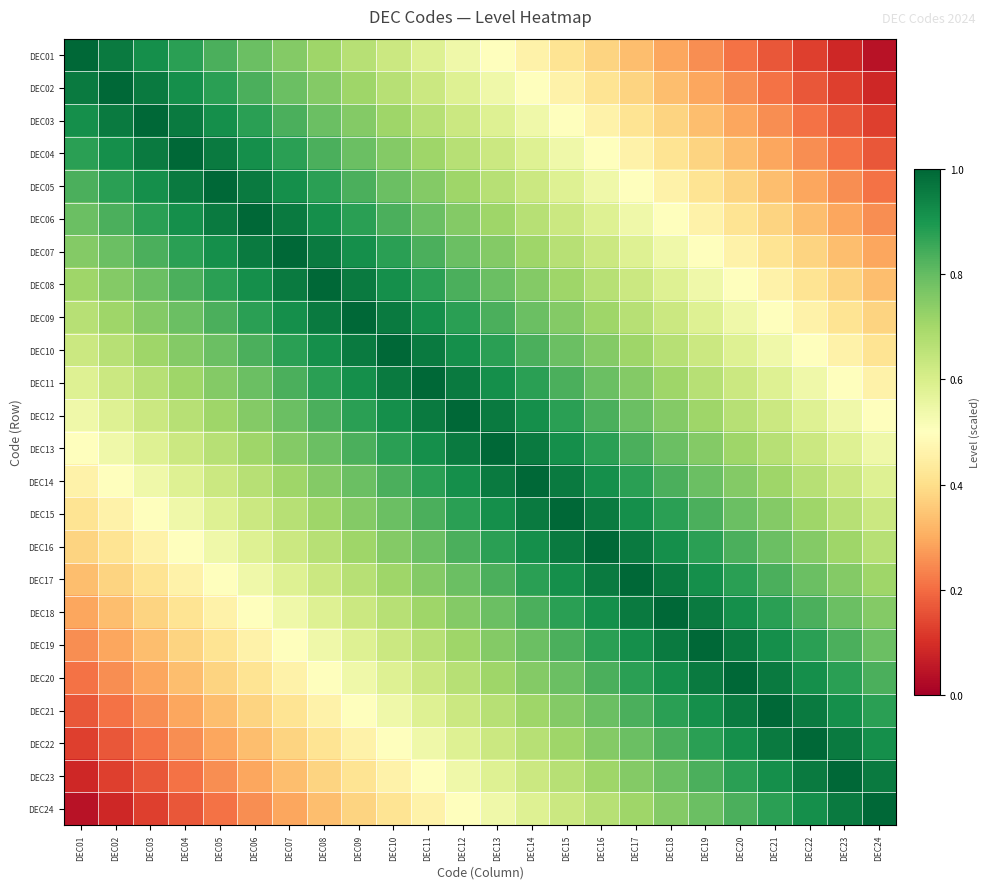

Reading right to left, extract all data points from this chart.

DEC01: DEC24=0.0	DEC23=0.1	DEC22=0.1	DEC21=0.2	DEC20=0.2	DEC19=0.2	DEC18=0.3	DEC17=0.3	DEC16=0.4	DEC15=0.4	DEC14=0.5	DEC13=0.5	DEC12=0.5	DEC11=0.6	DEC10=0.6	DEC09=0.7	DEC08=0.7	DEC07=0.8	DEC06=0.8	DEC05=0.8	DEC04=0.9	DEC03=0.9	DEC02=1.0	DEC01=1.0
DEC02: DEC24=0.1	DEC23=0.1	DEC22=0.2	DEC21=0.2	DEC20=0.2	DEC19=0.3	DEC18=0.3	DEC17=0.4	DEC16=0.4	DEC15=0.5	DEC14=0.5	DEC13=0.5	DEC12=0.6	DEC11=0.6	DEC10=0.7	DEC09=0.7	DEC08=0.8	DEC07=0.8	DEC06=0.8	DEC05=0.9	DEC04=0.9	DEC03=1.0	DEC02=1.0	DEC01=1.0
DEC03: DEC24=0.1	DEC23=0.2	DEC22=0.2	DEC21=0.2	DEC20=0.3	DEC19=0.3	DEC18=0.4	DEC17=0.4	DEC16=0.5	DEC15=0.5	DEC14=0.5	DEC13=0.6	DEC12=0.6	DEC11=0.7	DEC10=0.7	DEC09=0.8	DEC08=0.8	DEC07=0.8	DEC06=0.9	DEC05=0.9	DEC04=1.0	DEC03=1.0	DEC02=1.0	DEC01=0.9
DEC04: DEC24=0.2	DEC23=0.2	DEC22=0.2	DEC21=0.3	DEC20=0.3	DEC19=0.4	DEC18=0.4	DEC17=0.5	DEC16=0.5	DEC15=0.5	DEC14=0.6	DEC13=0.6	DEC12=0.7	DEC11=0.7	DEC10=0.8	DEC09=0.8	DEC08=0.8	DEC07=0.9	DEC06=0.9	DEC05=1.0	DEC04=1.0	DEC03=1.0	DEC02=0.9	DEC01=0.9
DEC05: DEC24=0.2	DEC23=0.2	DEC22=0.3	DEC21=0.3	DEC20=0.4	DEC19=0.4	DEC18=0.5	DEC17=0.5	DEC16=0.5	DEC15=0.6	DEC14=0.6	DEC13=0.7	DEC12=0.7	DEC11=0.8	DEC10=0.8	DEC09=0.8	DEC08=0.9	DEC07=0.9	DEC06=1.0	DEC05=1.0	DEC04=1.0	DEC03=0.9	DEC02=0.9	DEC01=0.8
DEC06: DEC24=0.2	DEC23=0.3	DEC22=0.3	DEC21=0.4	DEC20=0.4	DEC19=0.5	DEC18=0.5	DEC17=0.5	DEC16=0.6	DEC15=0.6	DEC14=0.7	DEC13=0.7	DEC12=0.8	DEC11=0.8	DEC10=0.8	DEC09=0.9	DEC08=0.9	DEC07=1.0	DEC06=1.0	DEC05=1.0	DEC04=0.9	DEC03=0.9	DEC02=0.8	DEC01=0.8
DEC07: DEC24=0.3	DEC23=0.3	DEC22=0.4	DEC21=0.4	DEC20=0.5	DEC19=0.5	DEC18=0.5	DEC17=0.6	DEC16=0.6	DEC15=0.7	DEC14=0.7	DEC13=0.8	DEC12=0.8	DEC11=0.8	DEC10=0.9	DEC09=0.9	DEC08=1.0	DEC07=1.0	DEC06=1.0	DEC05=0.9	DEC04=0.9	DEC03=0.8	DEC02=0.8	DEC01=0.8
DEC08: DEC24=0.3	DEC23=0.4	DEC22=0.4	DEC21=0.5	DEC20=0.5	DEC19=0.5	DEC18=0.6	DEC17=0.6	DEC16=0.7	DEC15=0.7	DEC14=0.8	DEC13=0.8	DEC12=0.8	DEC11=0.9	DEC10=0.9	DEC09=1.0	DEC08=1.0	DEC07=1.0	DEC06=0.9	DEC05=0.9	DEC04=0.8	DEC03=0.8	DEC02=0.8	DEC01=0.7
DEC09: DEC24=0.4	DEC23=0.4	DEC22=0.5	DEC21=0.5	DEC20=0.5	DEC19=0.6	DEC18=0.6	DEC17=0.7	DEC16=0.7	DEC15=0.8	DEC14=0.8	DEC13=0.8	DEC12=0.9	DEC11=0.9	DEC10=1.0	DEC09=1.0	DEC08=1.0	DEC07=0.9	DEC06=0.9	DEC05=0.8	DEC04=0.8	DEC03=0.8	DEC02=0.7	DEC01=0.7
DEC10: DEC24=0.4	DEC23=0.5	DEC22=0.5	DEC21=0.5	DEC20=0.6	DEC19=0.6	DEC18=0.7	DEC17=0.7	DEC16=0.8	DEC15=0.8	DEC14=0.8	DEC13=0.9	DEC12=0.9	DEC11=1.0	DEC10=1.0	DEC09=1.0	DEC08=0.9	DEC07=0.9	DEC06=0.8	DEC05=0.8	DEC04=0.8	DEC03=0.7	DEC02=0.7	DEC01=0.6
DEC11: DEC24=0.5	DEC23=0.5	DEC22=0.5	DEC21=0.6	DEC20=0.6	DEC19=0.7	DEC18=0.7	DEC17=0.8	DEC16=0.8	DEC15=0.8	DEC14=0.9	DEC13=0.9	DEC12=1.0	DEC11=1.0	DEC10=1.0	DEC09=0.9	DEC08=0.9	DEC07=0.8	DEC06=0.8	DEC05=0.8	DEC04=0.7	DEC03=0.7	DEC02=0.6	DEC01=0.6
DEC12: DEC24=0.5	DEC23=0.5	DEC22=0.6	DEC21=0.6	DEC20=0.7	DEC19=0.7	DEC18=0.8	DEC17=0.8	DEC16=0.8	DEC15=0.9	DEC14=0.9	DEC13=1.0	DEC12=1.0	DEC11=1.0	DEC10=0.9	DEC09=0.9	DEC08=0.8	DEC07=0.8	DEC06=0.8	DEC05=0.7	DEC04=0.7	DEC03=0.6	DEC02=0.6	DEC01=0.5
DEC13: DEC24=0.5	DEC23=0.6	DEC22=0.6	DEC21=0.7	DEC20=0.7	DEC19=0.8	DEC18=0.8	DEC17=0.8	DEC16=0.9	DEC15=0.9	DEC14=1.0	DEC13=1.0	DEC12=1.0	DEC11=0.9	DEC10=0.9	DEC09=0.8	DEC08=0.8	DEC07=0.8	DEC06=0.7	DEC05=0.7	DEC04=0.6	DEC03=0.6	DEC02=0.5	DEC01=0.5
DEC14: DEC24=0.6	DEC23=0.6	DEC22=0.7	DEC21=0.7	DEC20=0.8	DEC19=0.8	DEC18=0.8	DEC17=0.9	DEC16=0.9	DEC15=1.0	DEC14=1.0	DEC13=1.0	DEC12=0.9	DEC11=0.9	DEC10=0.8	DEC09=0.8	DEC08=0.8	DEC07=0.7	DEC06=0.7	DEC05=0.6	DEC04=0.6	DEC03=0.5	DEC02=0.5	DEC01=0.5
DEC15: DEC24=0.6	DEC23=0.7	DEC22=0.7	DEC21=0.8	DEC20=0.8	DEC19=0.8	DEC18=0.9	DEC17=0.9	DEC16=1.0	DEC15=1.0	DEC14=1.0	DEC13=0.9	DEC12=0.9	DEC11=0.8	DEC10=0.8	DEC09=0.8	DEC08=0.7	DEC07=0.7	DEC06=0.6	DEC05=0.6	DEC04=0.5	DEC03=0.5	DEC02=0.5	DEC01=0.4
DEC16: DEC24=0.7	DEC23=0.7	DEC22=0.8	DEC21=0.8	DEC20=0.8	DEC19=0.9	DEC18=0.9	DEC17=1.0	DEC16=1.0	DEC15=1.0	DEC14=0.9	DEC13=0.9	DEC12=0.8	DEC11=0.8	DEC10=0.8	DEC09=0.7	DEC08=0.7	DEC07=0.6	DEC06=0.6	DEC05=0.5	DEC04=0.5	DEC03=0.5	DEC02=0.4	DEC01=0.4
DEC17: DEC24=0.7	DEC23=0.8	DEC22=0.8	DEC21=0.8	DEC20=0.9	DEC19=0.9	DEC18=1.0	DEC17=1.0	DEC16=1.0	DEC15=0.9	DEC14=0.9	DEC13=0.8	DEC12=0.8	DEC11=0.8	DEC10=0.7	DEC09=0.7	DEC08=0.6	DEC07=0.6	DEC06=0.5	DEC05=0.5	DEC04=0.5	DEC03=0.4	DEC02=0.4	DEC01=0.3
DEC18: DEC24=0.8	DEC23=0.8	DEC22=0.8	DEC21=0.9	DEC20=0.9	DEC19=1.0	DEC18=1.0	DEC17=1.0	DEC16=0.9	DEC15=0.9	DEC14=0.8	DEC13=0.8	DEC12=0.8	DEC11=0.7	DEC10=0.7	DEC09=0.6	DEC08=0.6	DEC07=0.5	DEC06=0.5	DEC05=0.5	DEC04=0.4	DEC03=0.4	DEC02=0.3	DEC01=0.3
DEC19: DEC24=0.8	DEC23=0.8	DEC22=0.9	DEC21=0.9	DEC20=1.0	DEC19=1.0	DEC18=1.0	DEC17=0.9	DEC16=0.9	DEC15=0.8	DEC14=0.8	DEC13=0.8	DEC12=0.7	DEC11=0.7	DEC10=0.6	DEC09=0.6	DEC08=0.5	DEC07=0.5	DEC06=0.5	DEC05=0.4	DEC04=0.4	DEC03=0.3	DEC02=0.3	DEC01=0.2
DEC20: DEC24=0.8	DEC23=0.9	DEC22=0.9	DEC21=1.0	DEC20=1.0	DEC19=1.0	DEC18=0.9	DEC17=0.9	DEC16=0.8	DEC15=0.8	DEC14=0.8	DEC13=0.7	DEC12=0.7	DEC11=0.6	DEC10=0.6	DEC09=0.5	DEC08=0.5	DEC07=0.5	DEC06=0.4	DEC05=0.4	DEC04=0.3	DEC03=0.3	DEC02=0.2	DEC01=0.2
DEC21: DEC24=0.9	DEC23=0.9	DEC22=1.0	DEC21=1.0	DEC20=1.0	DEC19=0.9	DEC18=0.9	DEC17=0.8	DEC16=0.8	DEC15=0.8	DEC14=0.7	DEC13=0.7	DEC12=0.6	DEC11=0.6	DEC10=0.5	DEC09=0.5	DEC08=0.5	DEC07=0.4	DEC06=0.4	DEC05=0.3	DEC04=0.3	DEC03=0.2	DEC02=0.2	DEC01=0.2
DEC22: DEC24=0.9	DEC23=1.0	DEC22=1.0	DEC21=1.0	DEC20=0.9	DEC19=0.9	DEC18=0.8	DEC17=0.8	DEC16=0.8	DEC15=0.7	DEC14=0.7	DEC13=0.6	DEC12=0.6	DEC11=0.5	DEC10=0.5	DEC09=0.5	DEC08=0.4	DEC07=0.4	DEC06=0.3	DEC05=0.3	DEC04=0.2	DEC03=0.2	DEC02=0.2	DEC01=0.1
DEC23: DEC24=1.0	DEC23=1.0	DEC22=1.0	DEC21=0.9	DEC20=0.9	DEC19=0.8	DEC18=0.8	DEC17=0.8	DEC16=0.7	DEC15=0.7	DEC14=0.6	DEC13=0.6	DEC12=0.5	DEC11=0.5	DEC10=0.5	DEC09=0.4	DEC08=0.4	DEC07=0.3	DEC06=0.3	DEC05=0.2	DEC04=0.2	DEC03=0.2	DEC02=0.1	DEC01=0.1
DEC24: DEC24=1.0	DEC23=1.0	DEC22=0.9	DEC21=0.9	DEC20=0.8	DEC19=0.8	DEC18=0.8	DEC17=0.7	DEC16=0.7	DEC15=0.6	DEC14=0.6	DEC13=0.5	DEC12=0.5	DEC11=0.5	DEC10=0.4	DEC09=0.4	DEC08=0.3	DEC07=0.3	DEC06=0.2	DEC05=0.2	DEC04=0.2	DEC03=0.1	DEC02=0.1	DEC01=0.0